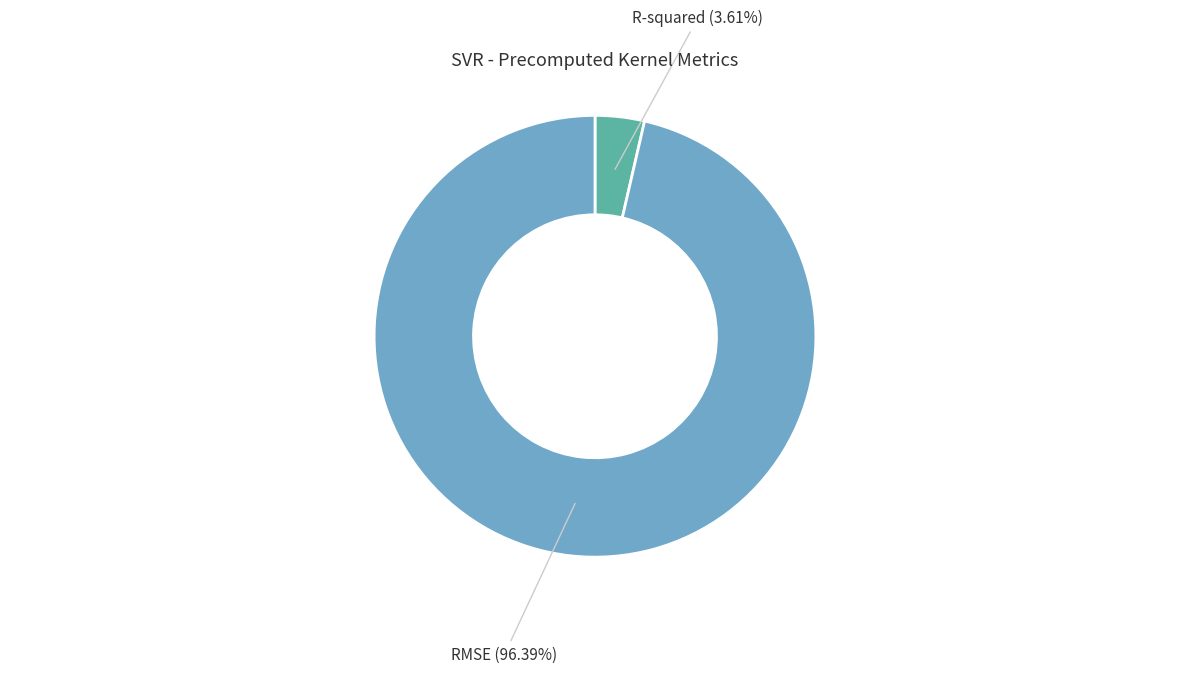

Do R-squared and RMSE together represent more than half of the pie?

Yes